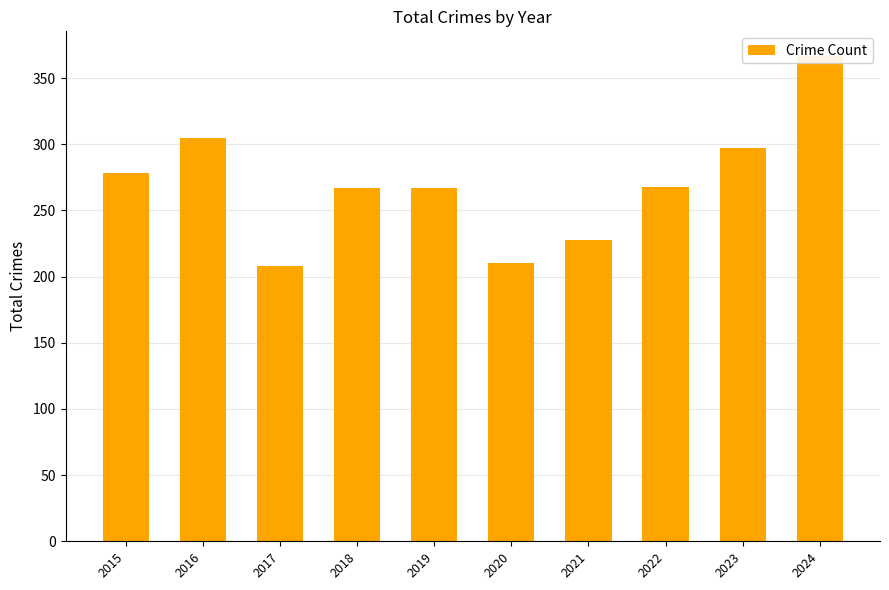

Which has a higher value, 2019 or 2015?

2015